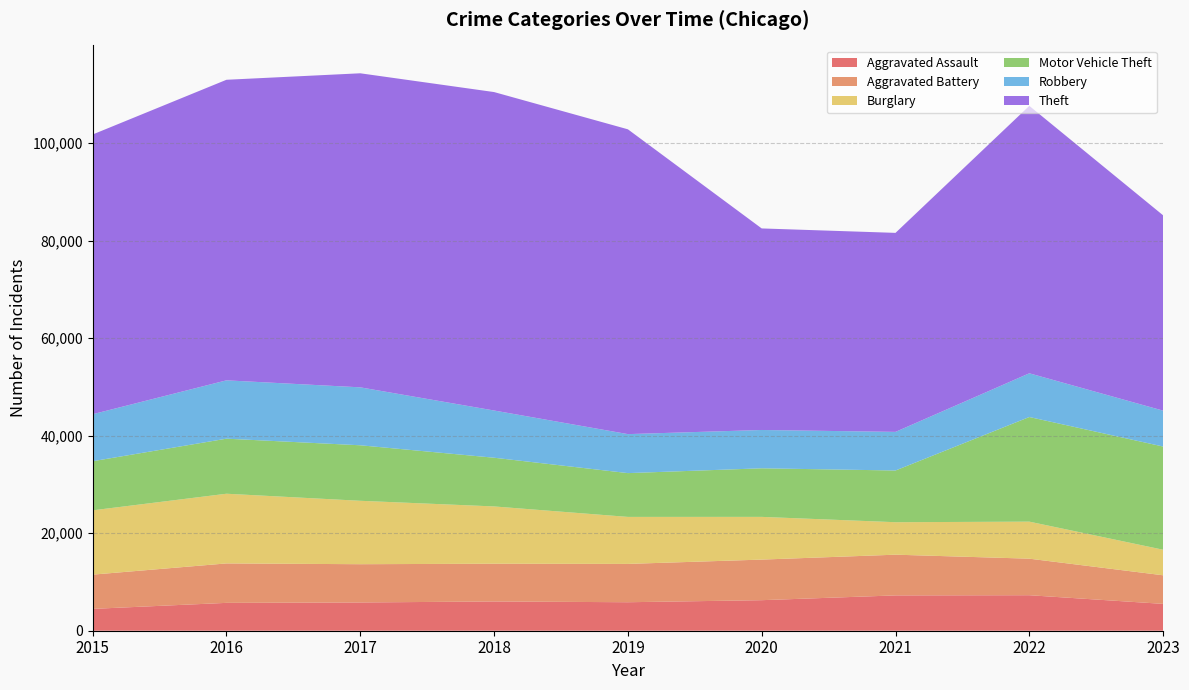

Reading left to right, transcribe all the data shown in this chart.

Aggravated Assault: 4480	5712	5793	6001	5841	6262	7242	7280	5503
Aggravated Battery: 7018	8086	7845	7734	7857	8321	8347	7491	5863
Burglary: 13184	14289	13001	11747	9638	8758	6659	7593	5240
Motor Vehicle Theft: 10068	11286	11380	9985	8977	9959	10601	21450	21155
Robbery: 9638	11960	11880	9681	7995	7855	7918	8964	7358
Theft: 57350	61621	64386	65287	62492	41322	40801	54828	40044